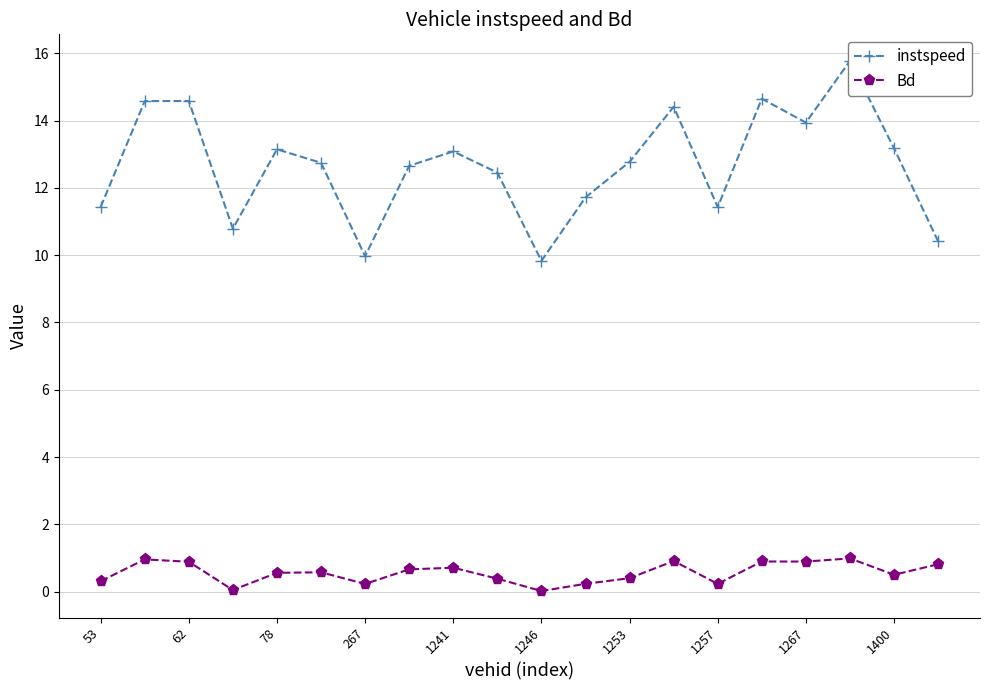

True or false: Bd has more than 1 points higher than both neighbors.

True